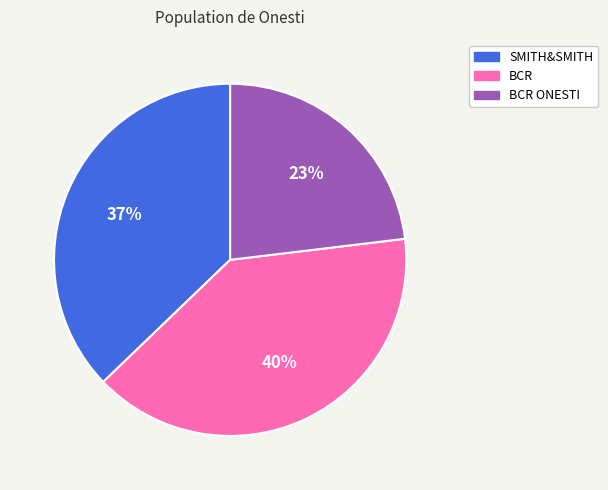

Is it true that BCR is 31% of the pie?

False